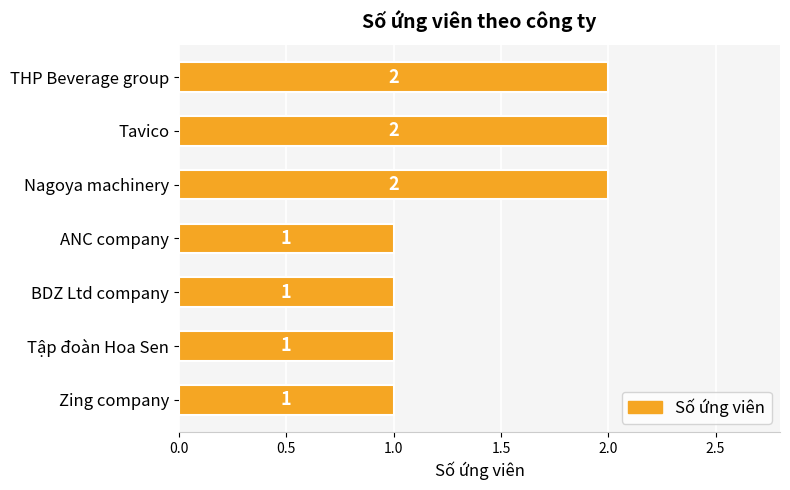

The chart shows a value of 2 at THP Beverage group. True or false?

True